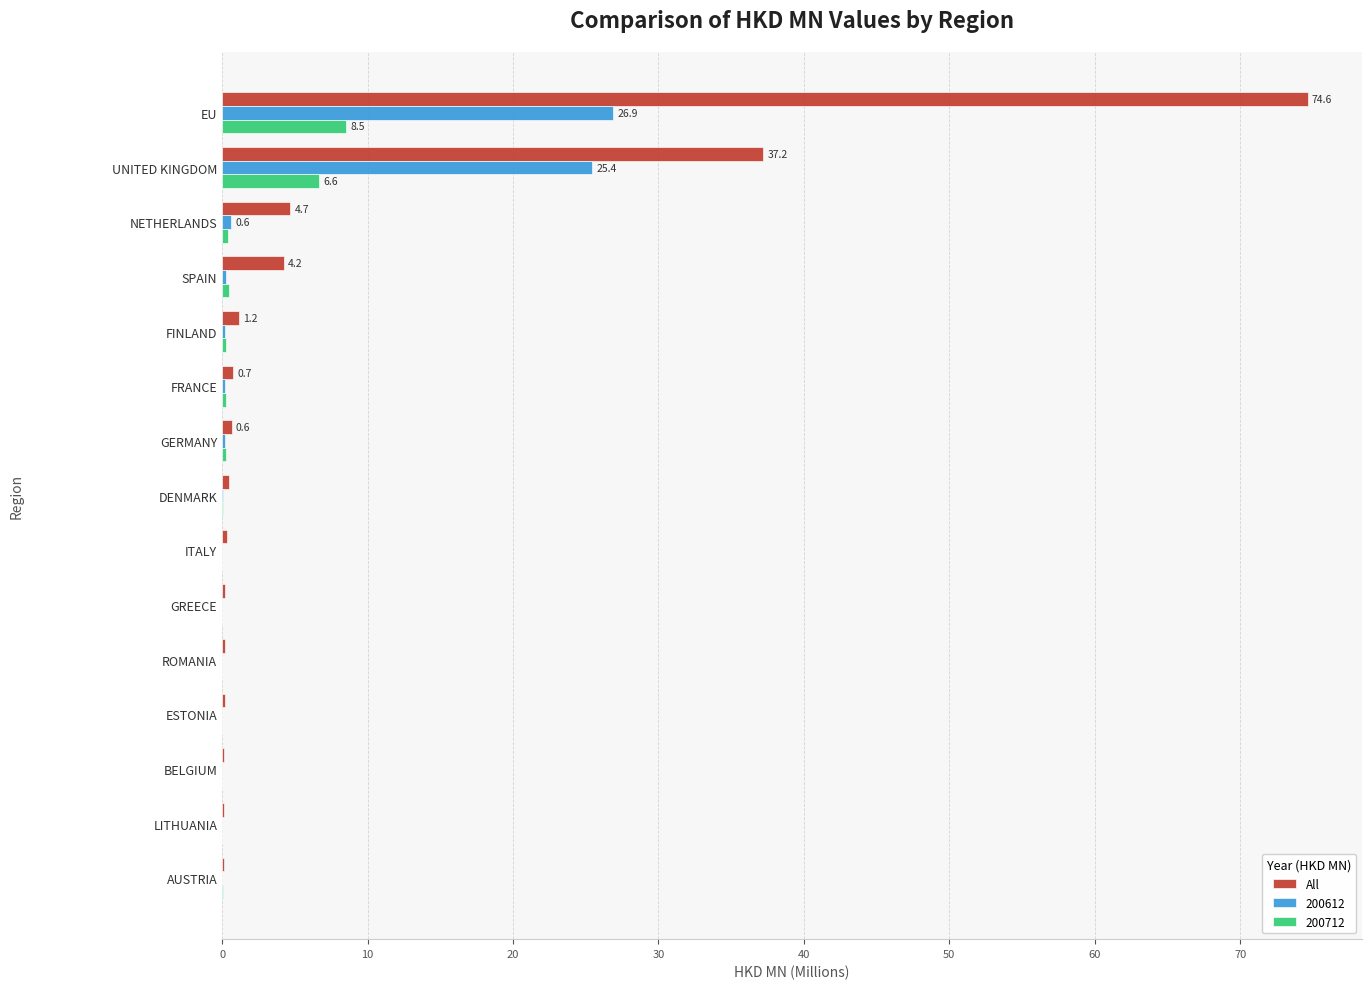

What is the greatest value displayed?

74.6